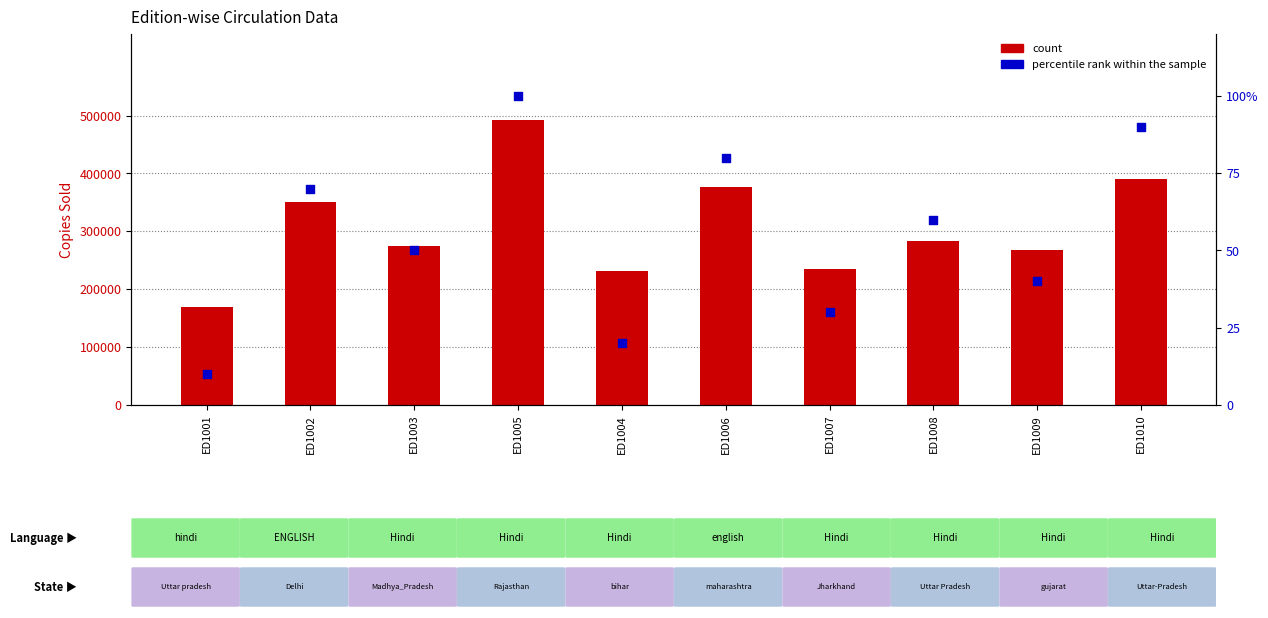

Which series has the widest spread of Y values?

count